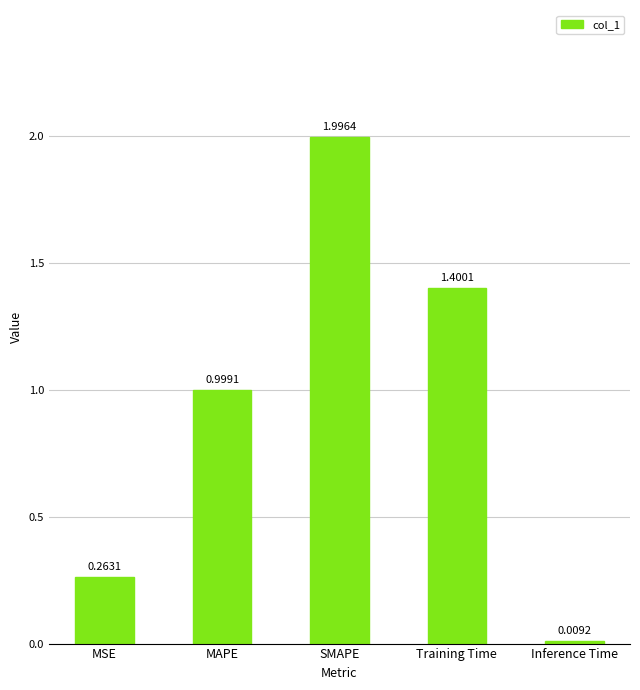

True or false: the data shows 1.4 at Training Time.

True